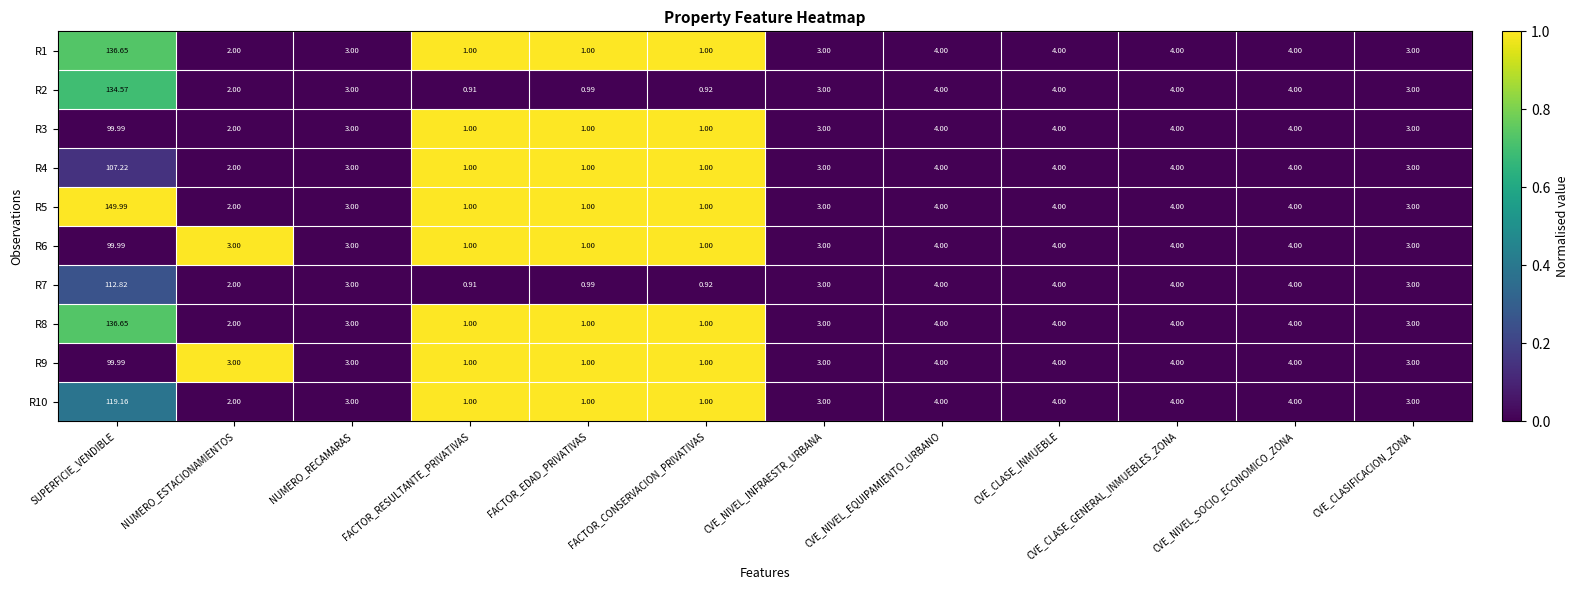

At which category is the sum across all series the highest?

SUPERFICIE_VENDIBLE